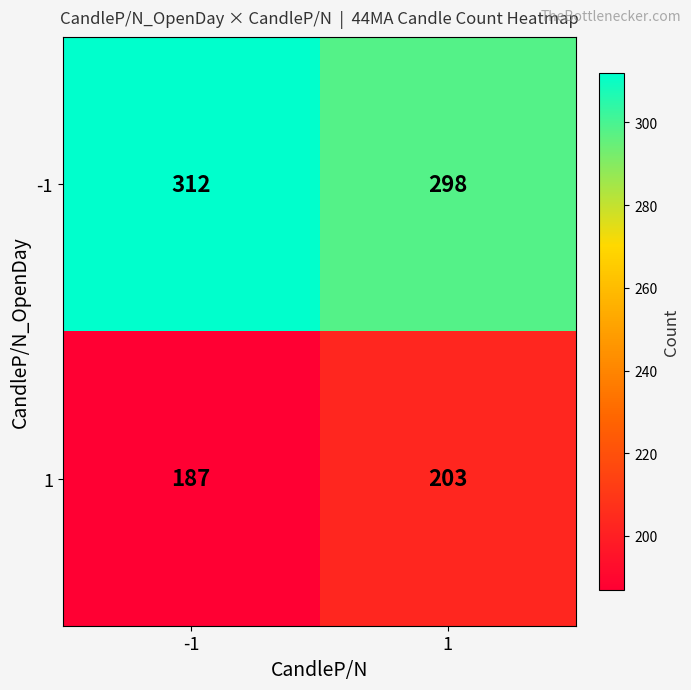

List the series in order of their peak value, lowest first.

1, -1